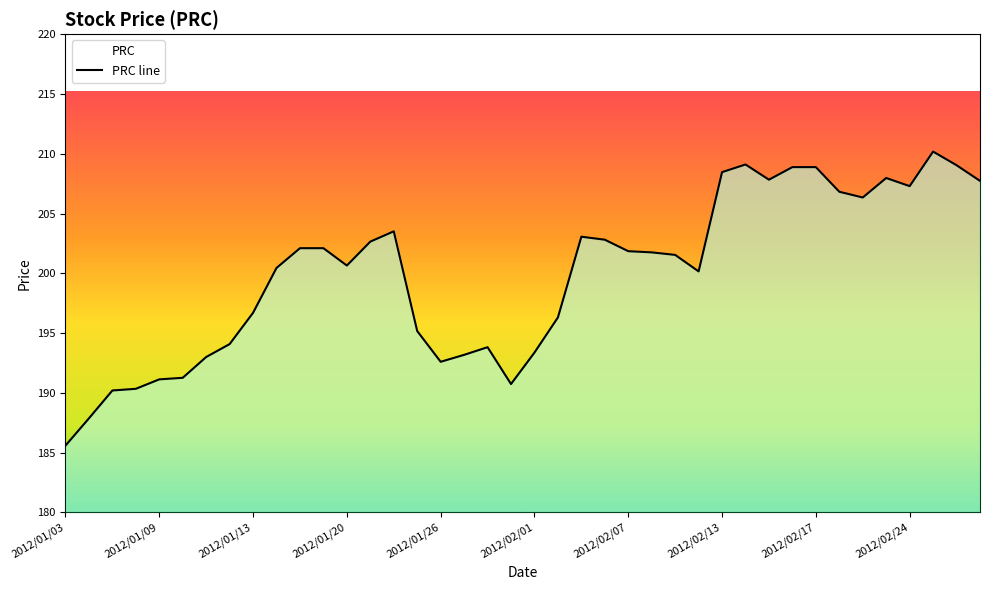

Rank the categories by value from lowest to highest.

2012/01/03, 2012/01/04, 2012/01/05, 2012/01/06, 2012/01/31, 2012/01/09, 2012/01/10, 2012/01/26, 2012/01/11, 2012/01/27, 2012/02/01, 2012/01/30, 2012/01/12, 2012/01/25, 2012/02/02, 2012/01/13, 2012/02/10, 2012/01/17, 2012/01/20, 2012/02/09, 2012/02/08, 2012/02/07, 2012/01/18, 2012/01/19, 2012/01/23, 2012/02/06, 2012/02/03, 2012/01/24, 2012/02/22, 2012/02/21, 2012/02/24, 2012/02/29, 2012/02/15, 2012/02/23, 2012/02/13, 2012/02/16, 2012/02/17, 2012/02/28, 2012/02/14, 2012/02/27